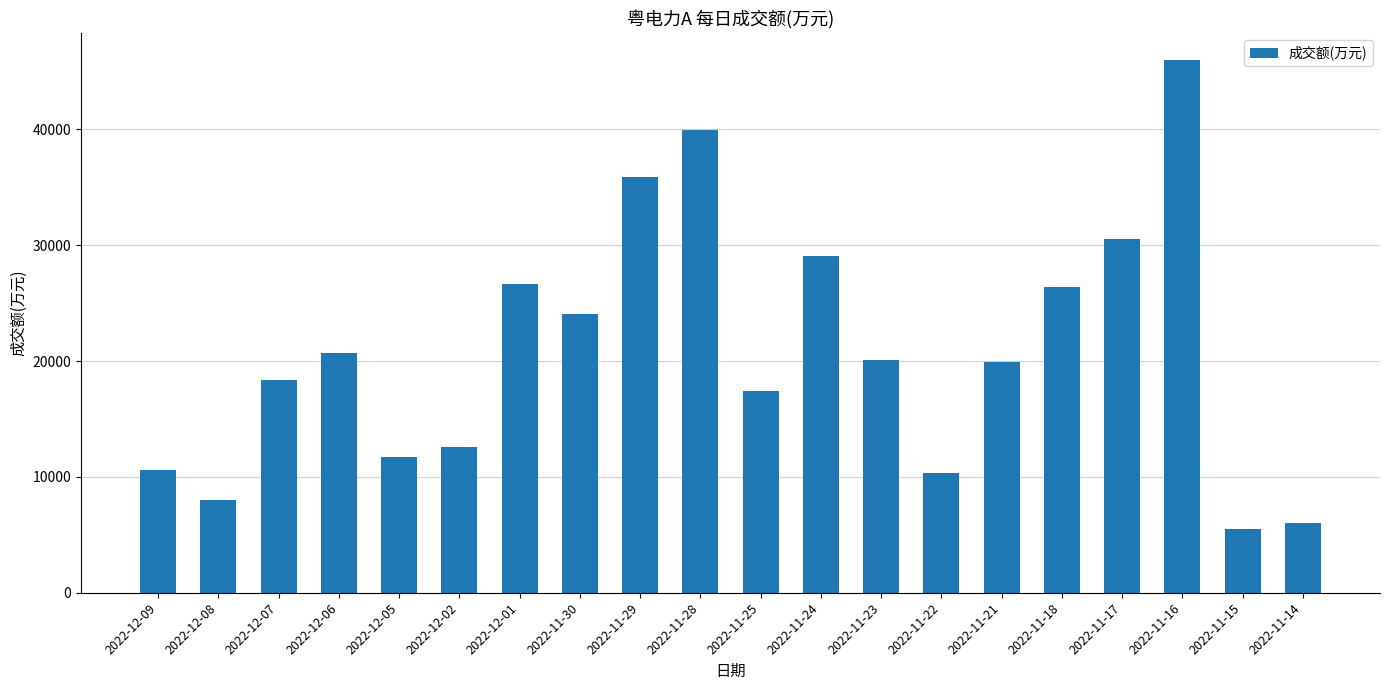

How many bars are there in total?

20